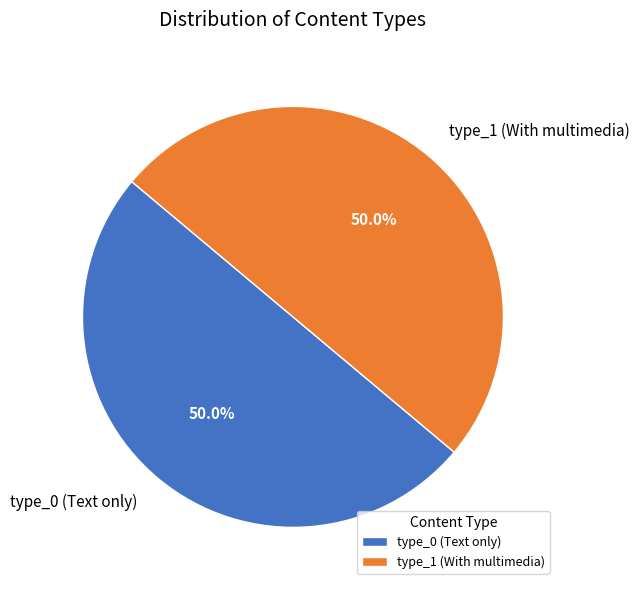

Count the number of slices in the pie.

2